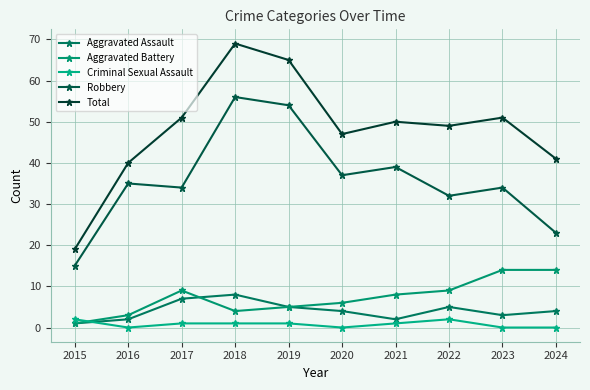

Which series has the widest spread of values?

Total